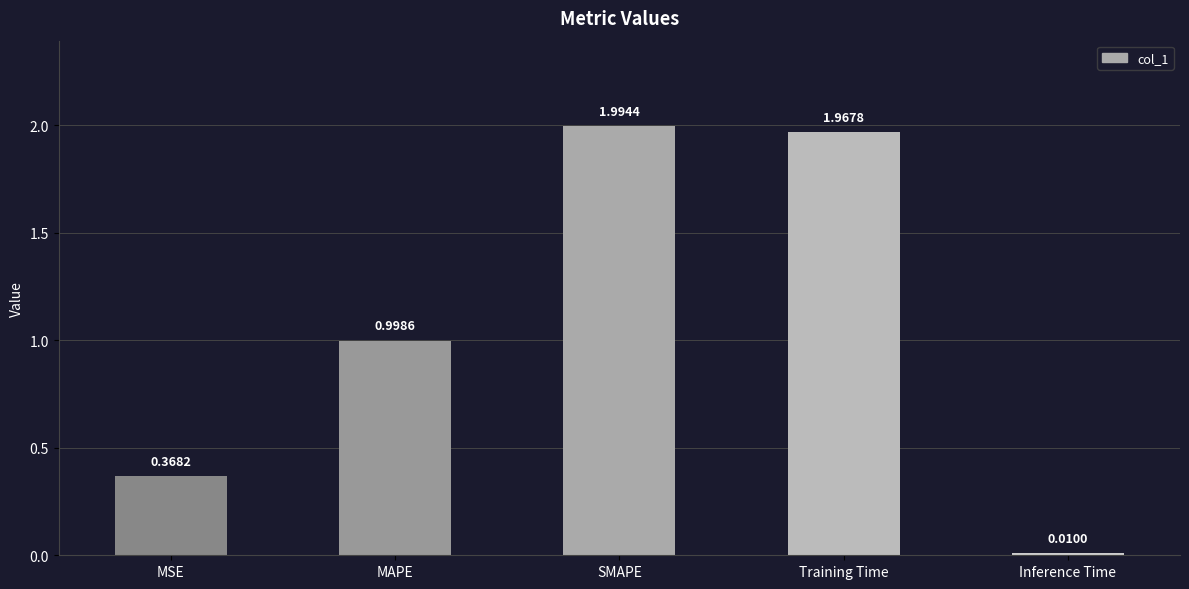

Between SMAPE and Training Time, which is larger?

SMAPE